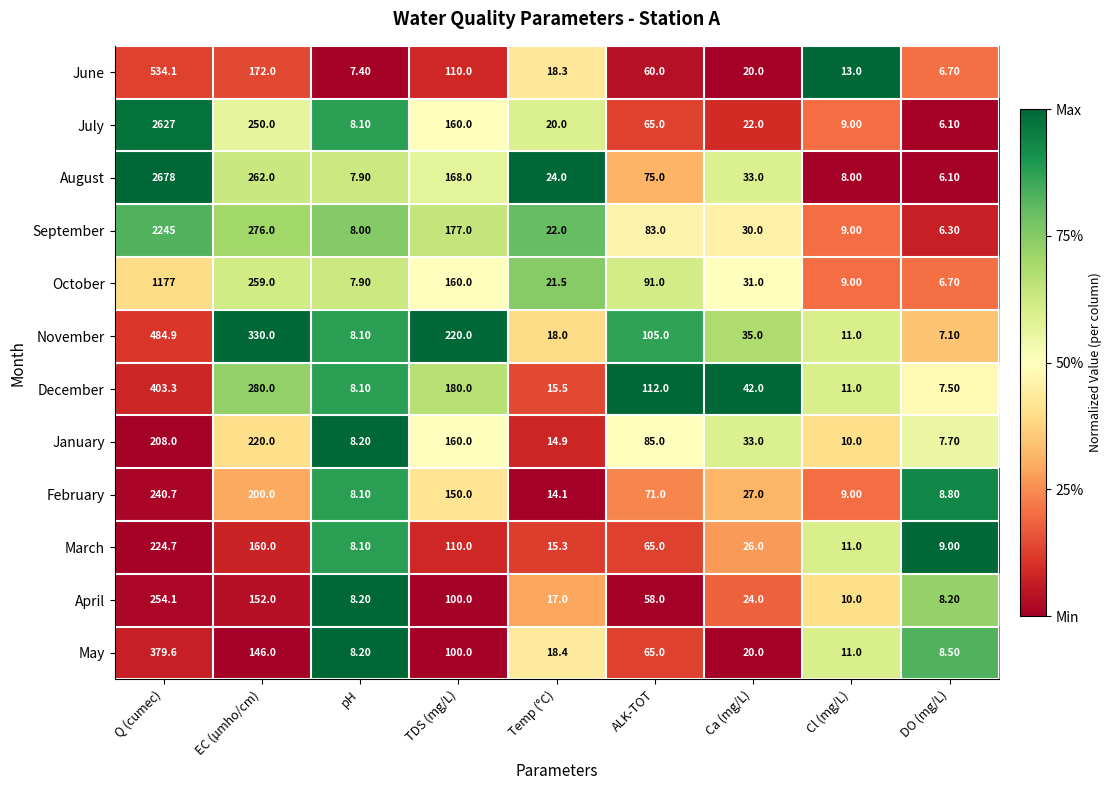

List the series in order of their peak value, highest first.

August, July, September, October, June, November, December, May, April, February, March, January